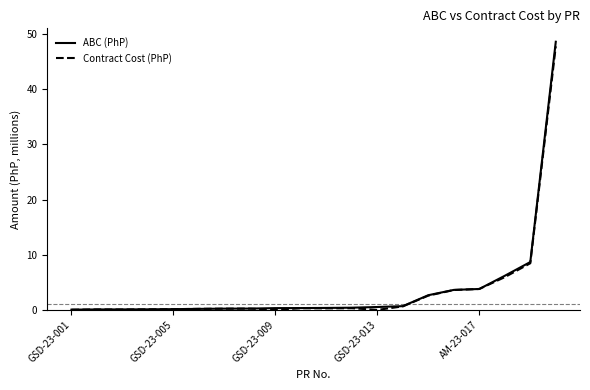

List the series in order of their peak value, lowest first.

Contract Cost (PhP), ABC (PhP)